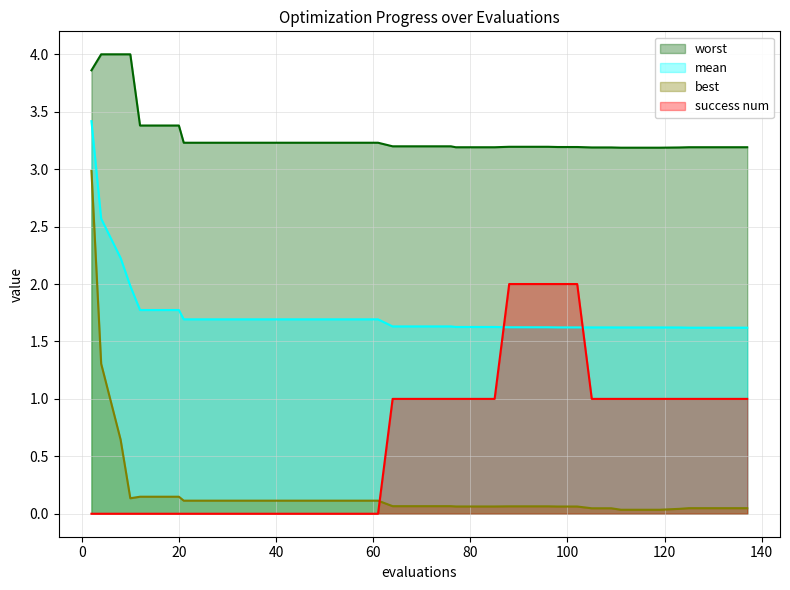

Between 16 and 76, which is larger?

16